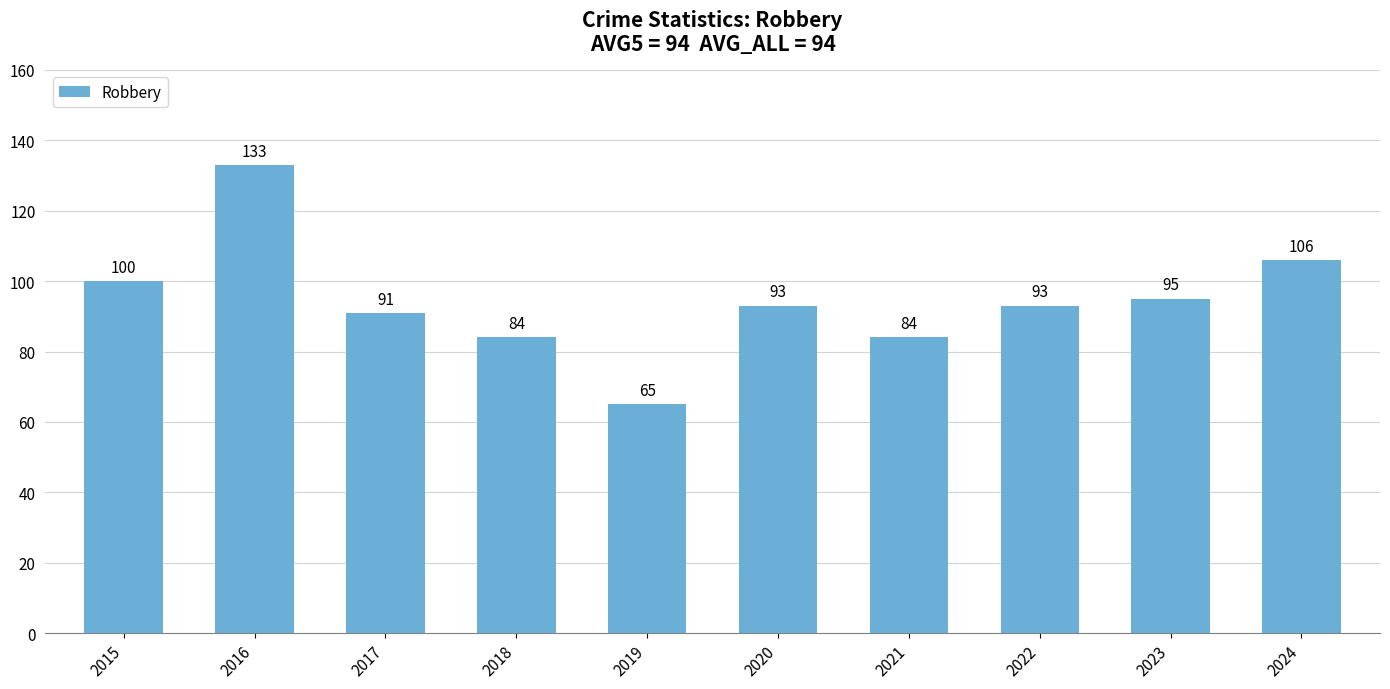

Where does the data first go above 93?

2015